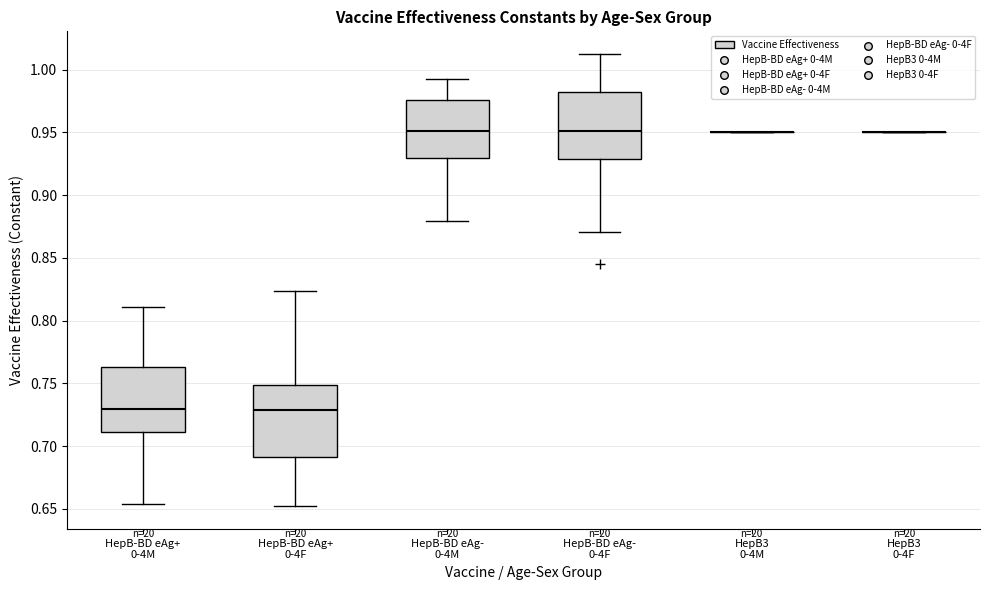

Reading left to right, read every box against the y-axis: the position of its median line, the range the box covers, and the ends of its whiskers. The values are not printed on the chart, so give them approximately, as read against the axis.

HepB-BD eAg+ 0-4M: median 0.730, box 0.710 to 0.765, whiskers 0.655 to 0.810
HepB-BD eAg+ 0-4F: median 0.730, box 0.690 to 0.750, whiskers 0.650 to 0.825
HepB-BD eAg- 0-4M: median 0.950, box 0.930 to 0.975, whiskers 0.880 to 0.990
HepB-BD eAg- 0-4F: median 0.950, box 0.930 to 0.985, whiskers 0.870 to 1.015
HepB3 0-4M: box collapsed to a line at 0.950, whiskers 0.950 to 0.950
HepB3 0-4F: box collapsed to a line at 0.950, whiskers 0.950 to 0.950